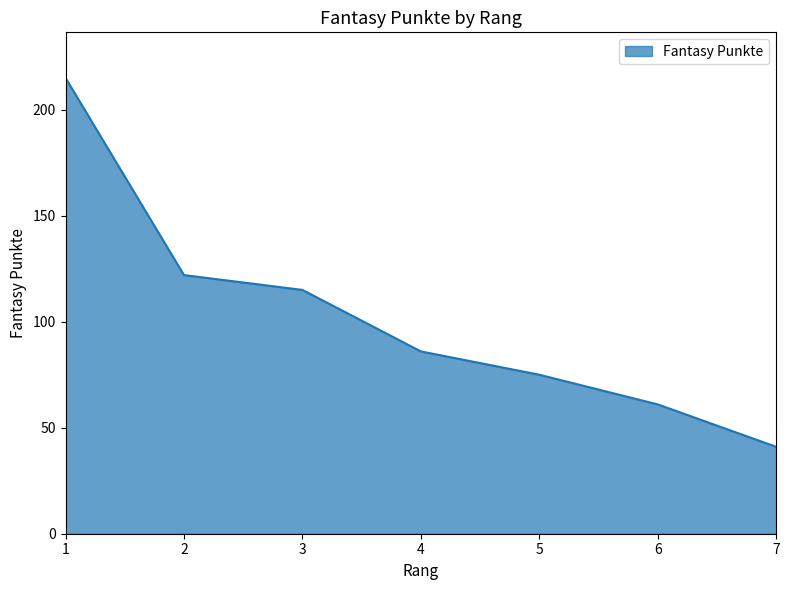

What is the average value?

102